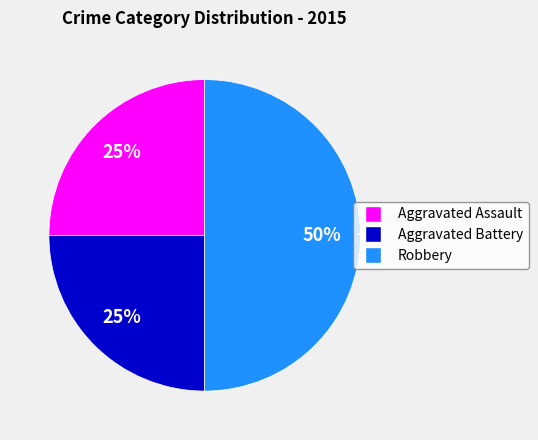

What is the largest slice in the pie chart?

Robbery